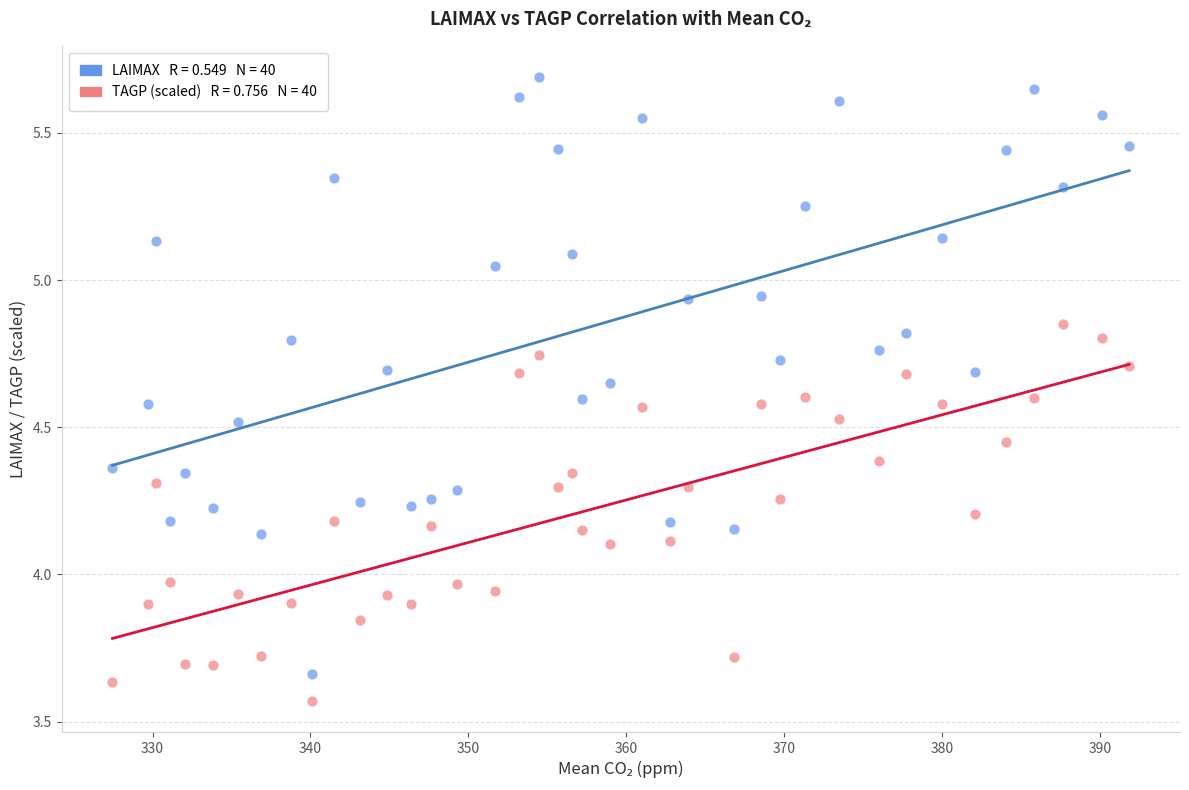

Across all data points, what is the range of Y values (max minus min)?

2.1